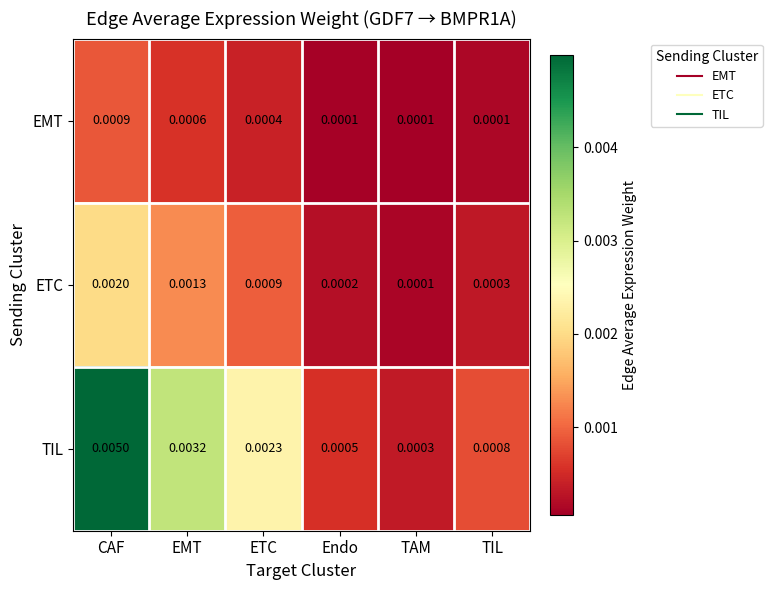

At which label does TIL reach its peak?

CAF